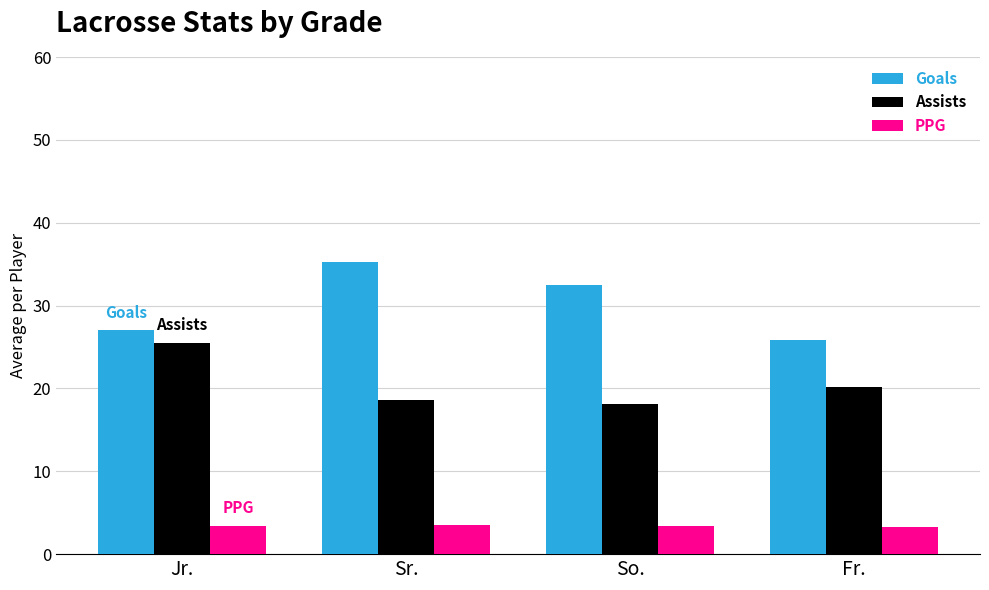

Read the Assists value at Fr..

20.2